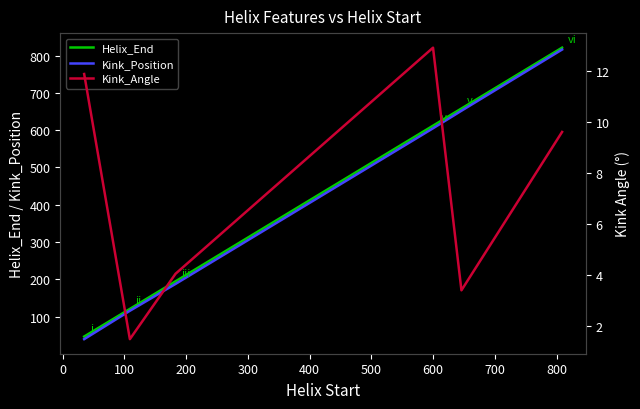

True or false: Kink_Angle has a value of 2.4 at 0.

False